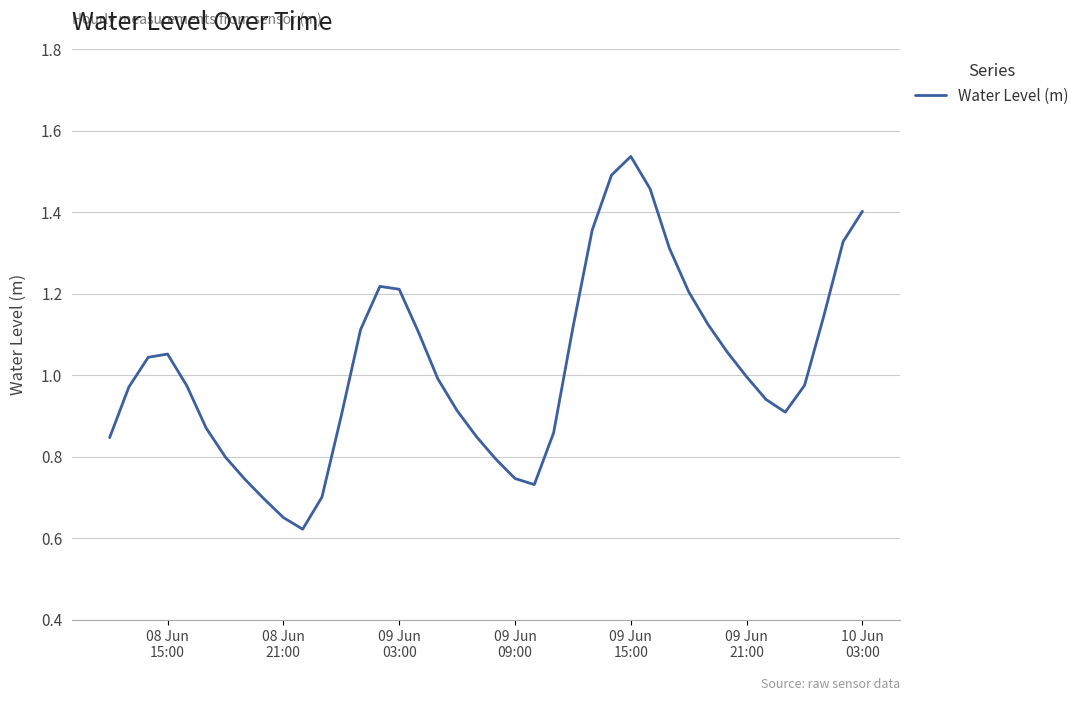

How many points are lower than both their immediate neighbors (excluding endpoints)?

3